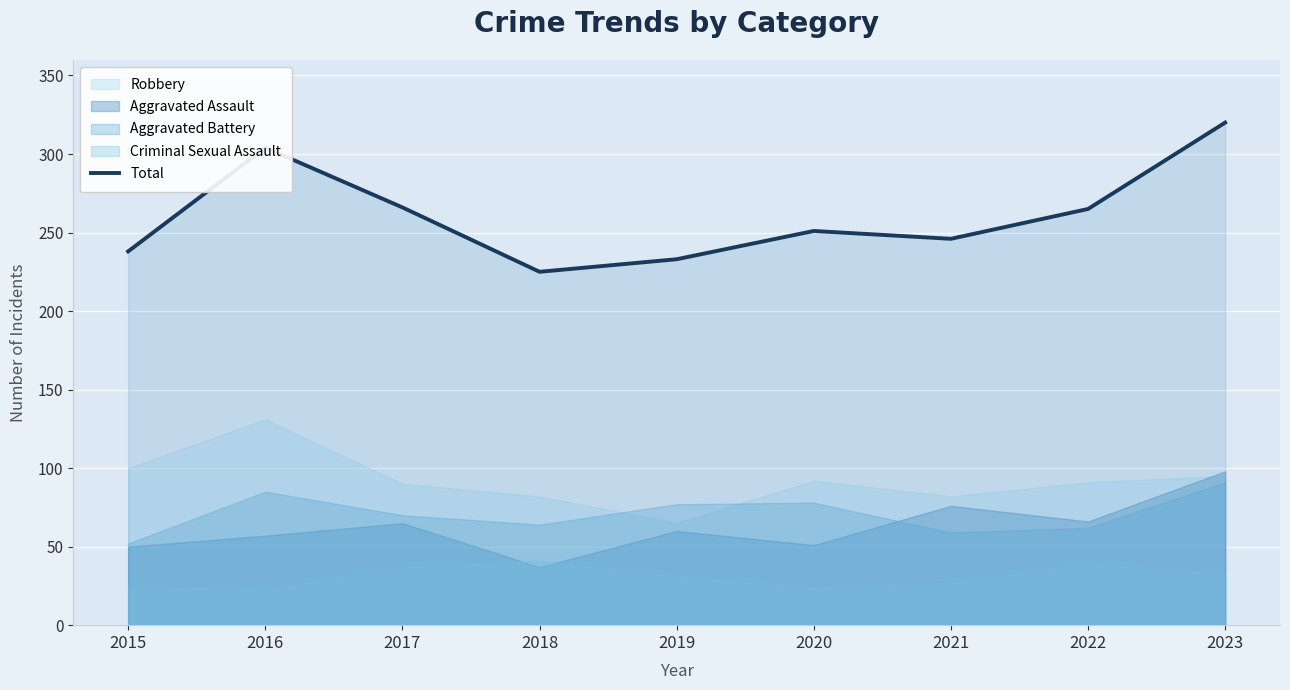

How many interior local valleys (lower than both neighbors) does the data have?

2